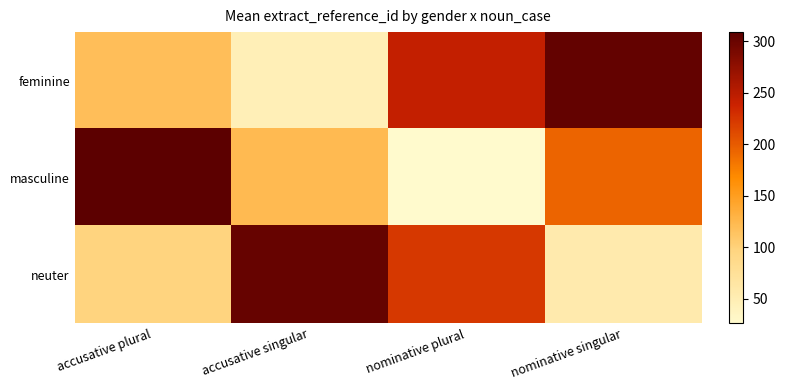

Reading left to right, what are all the values shown in this chart?

feminine: accusative plural=118	accusative singular=46	nominative plural=243	nominative singular=304
masculine: accusative plural=309	accusative singular=123	nominative plural=26	nominative singular=193
neuter: accusative plural=97	accusative singular=302	nominative plural=223	nominative singular=55